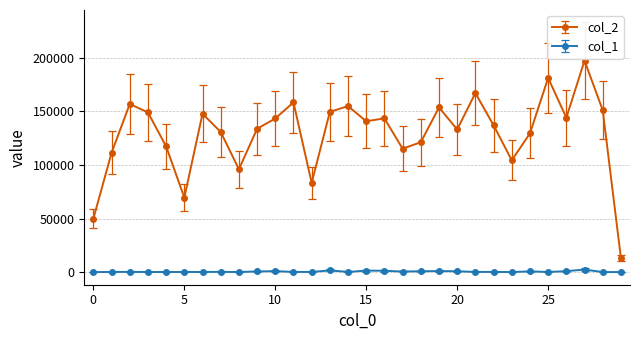

Is this an area chart (filled region under the line)?

No